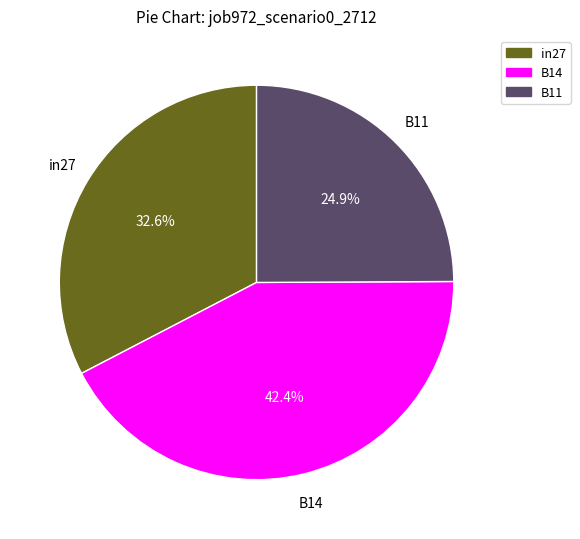

Which category has the biggest portion of the pie?

B14